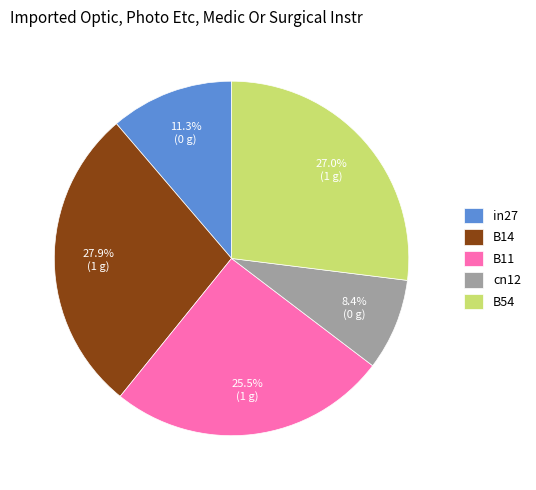

How many segments does this pie chart have?

5